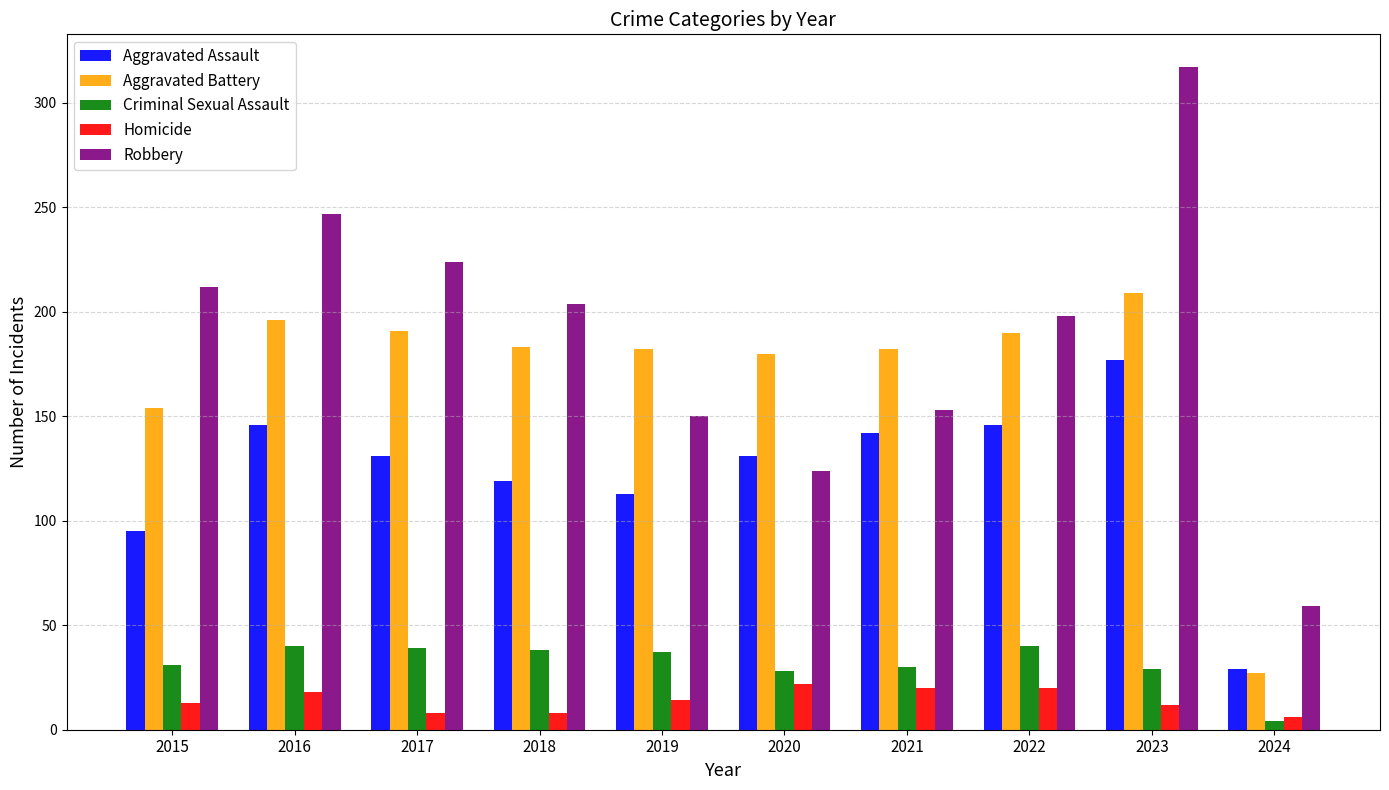

What is the difference between the second highest and minimum values in the Aggravated Battery series?

169